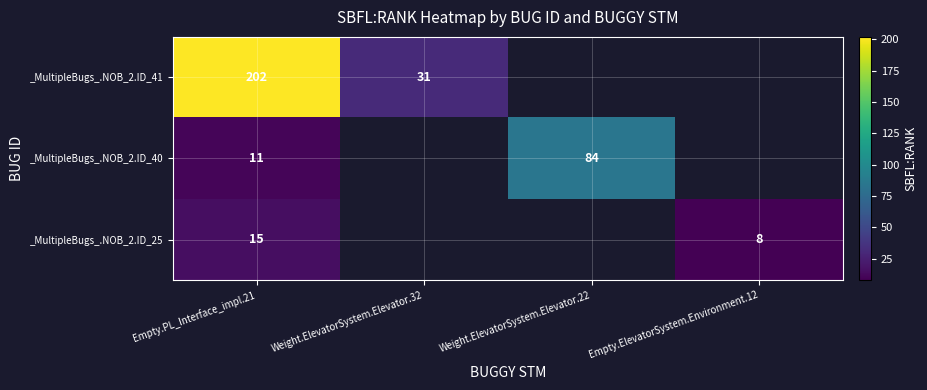

True or false: _MultipleBugs_.NOB_2.ID_40 has a value of 112 at Weight.ElevatorSystem.Elevator.22.

False